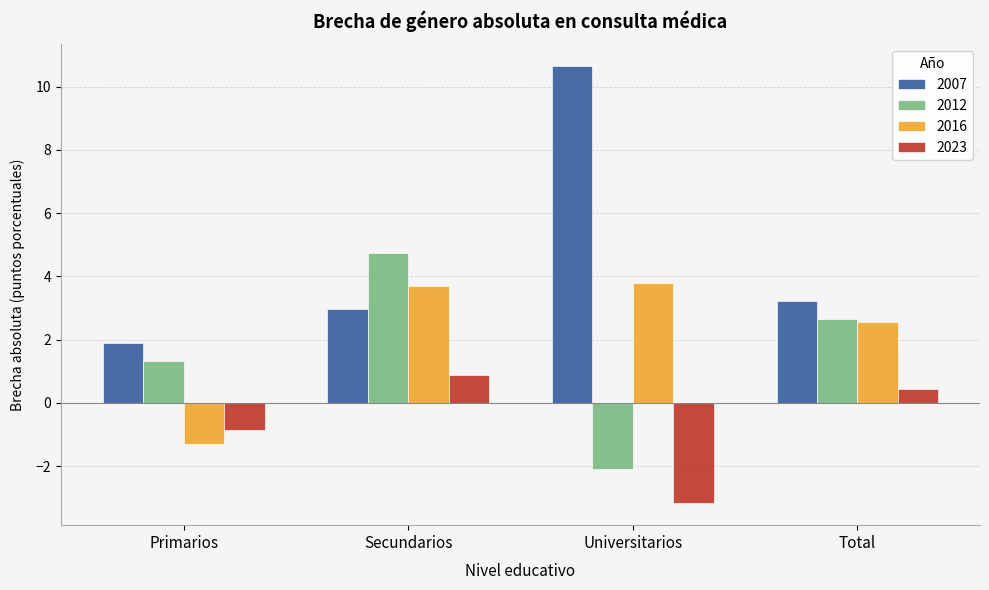

Which series has the widest spread of values?

2007